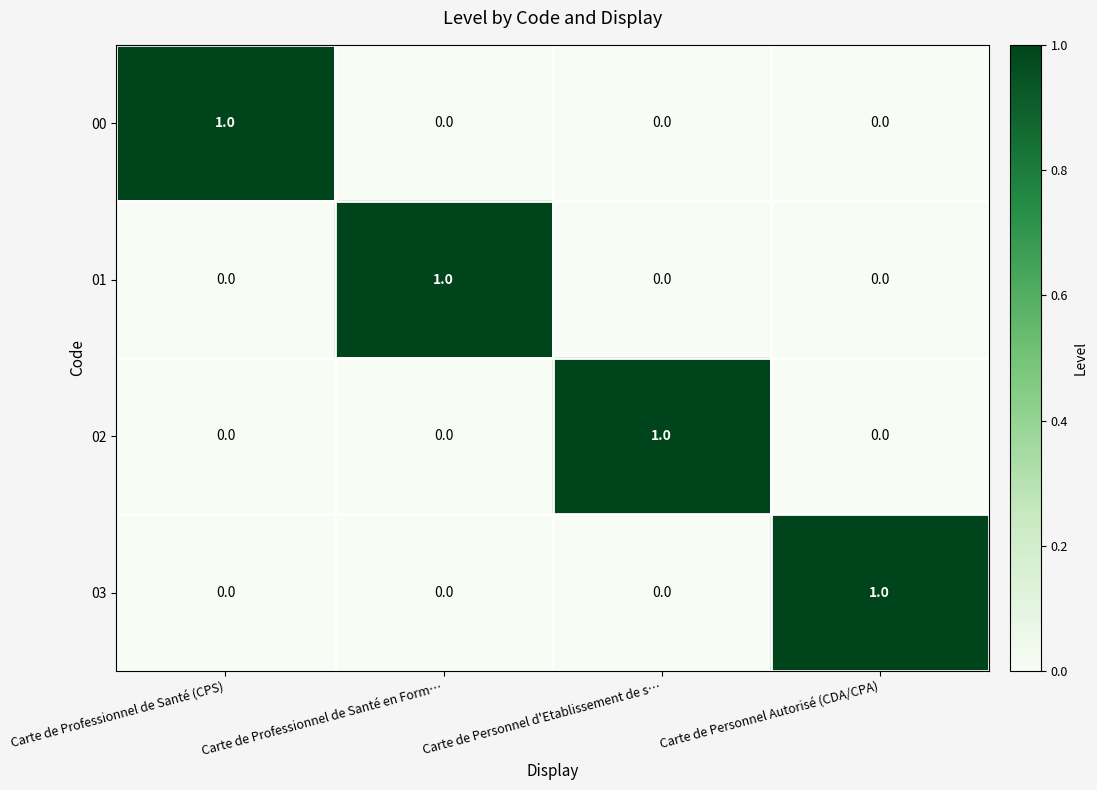

Reading left to right, what are all the values shown in this chart?

00: Carte de Professionnel de Santé (CPS)=1	Carte de Professionnel de Santé en Form…=0	Carte de Personnel d'Etablissement de s…=0	Carte de Personnel Autorisé (CDA/CPA)=0
01: Carte de Professionnel de Santé (CPS)=0	Carte de Professionnel de Santé en Form…=1	Carte de Personnel d'Etablissement de s…=0	Carte de Personnel Autorisé (CDA/CPA)=0
02: Carte de Professionnel de Santé (CPS)=0	Carte de Professionnel de Santé en Form…=0	Carte de Personnel d'Etablissement de s…=1	Carte de Personnel Autorisé (CDA/CPA)=0
03: Carte de Professionnel de Santé (CPS)=0	Carte de Professionnel de Santé en Form…=0	Carte de Personnel d'Etablissement de s…=0	Carte de Personnel Autorisé (CDA/CPA)=1